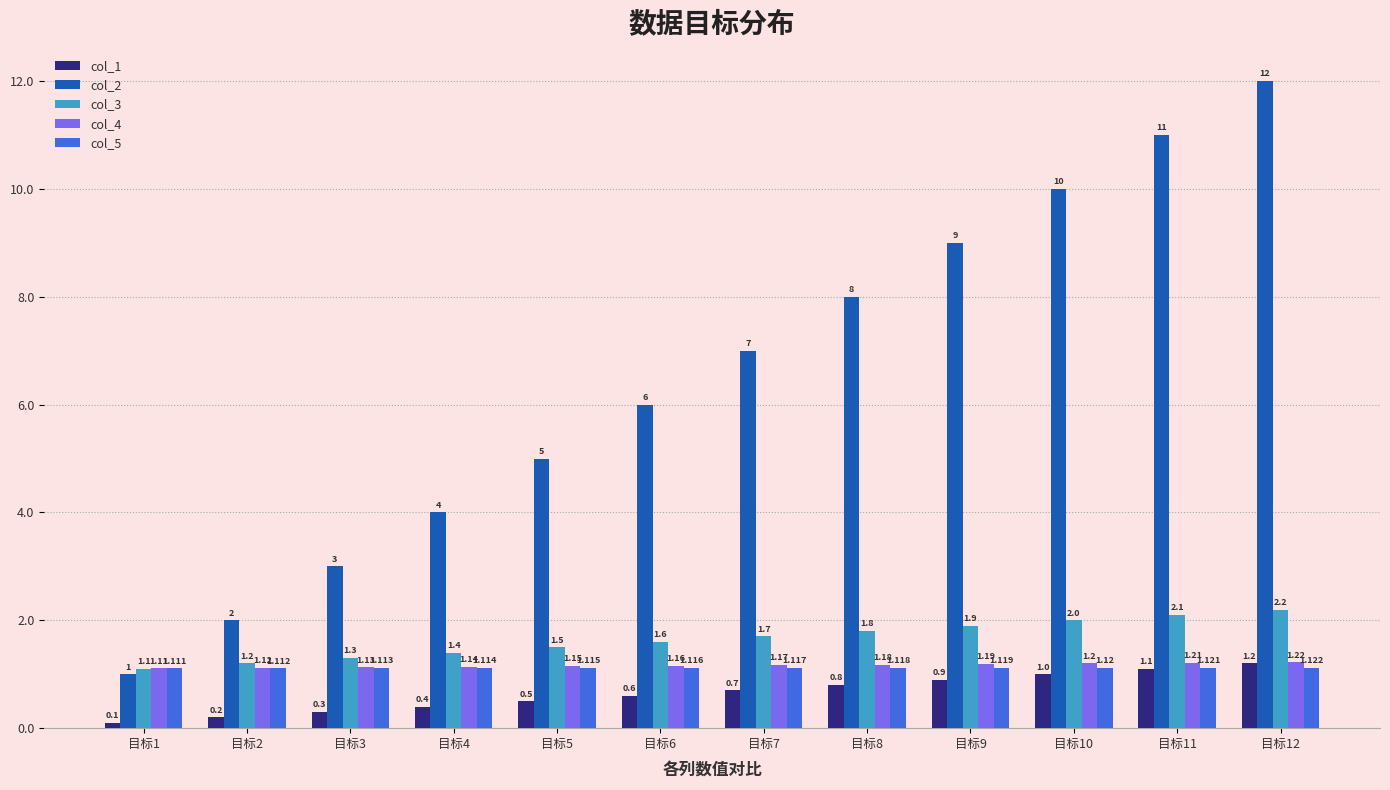

What is the average value of the col_5 series?

1.1